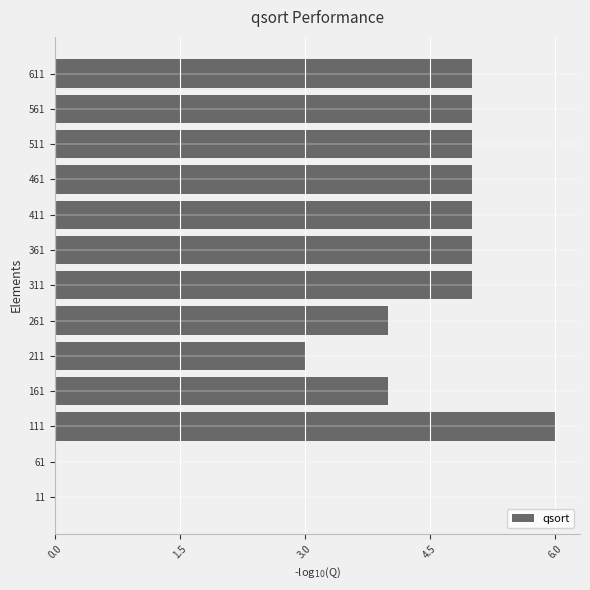

What value does the data have at 561?

5